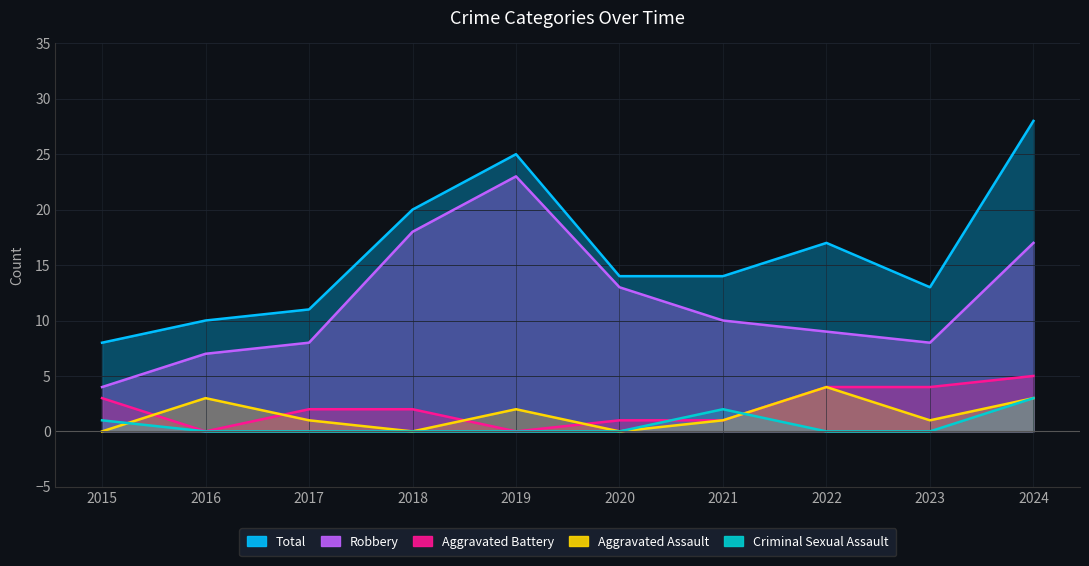

Reading right to left, transcribe all the data shown in this chart.

Total: 28	13	17	14	14	25	20	11	10	8
Robbery: 17	8	9	10	13	23	18	8	7	4
Aggravated Battery: 5	4	4	1	1	0	2	2	0	3
Aggravated Assault: 3	1	4	1	0	2	0	1	3	0
Criminal Sexual Assault: 3	0	0	2	0	0	0	0	0	1